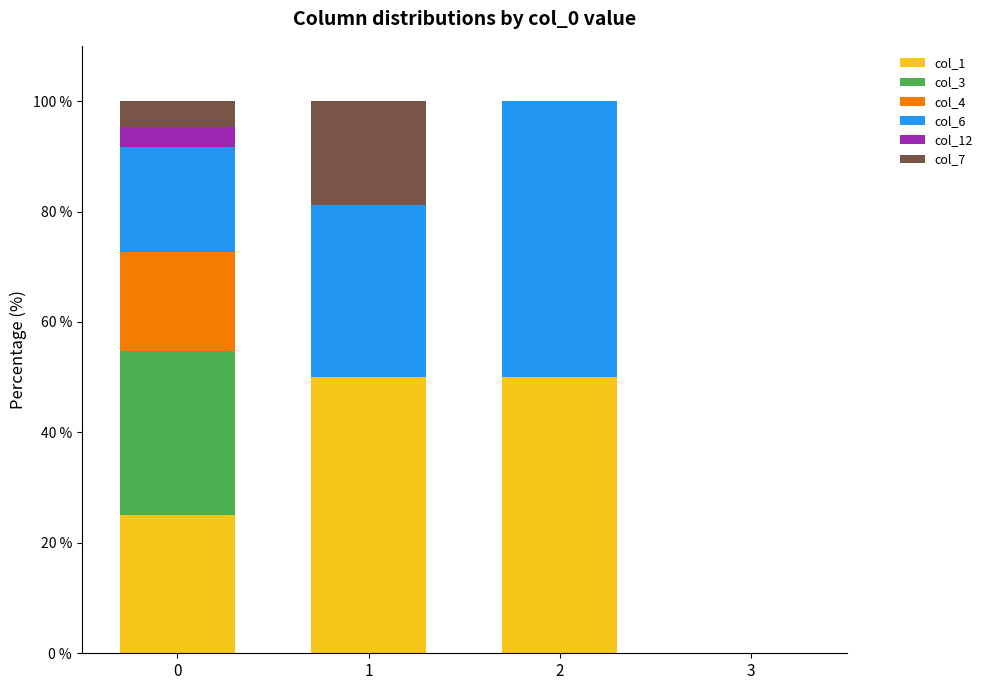

How many series are shown in this chart?

6